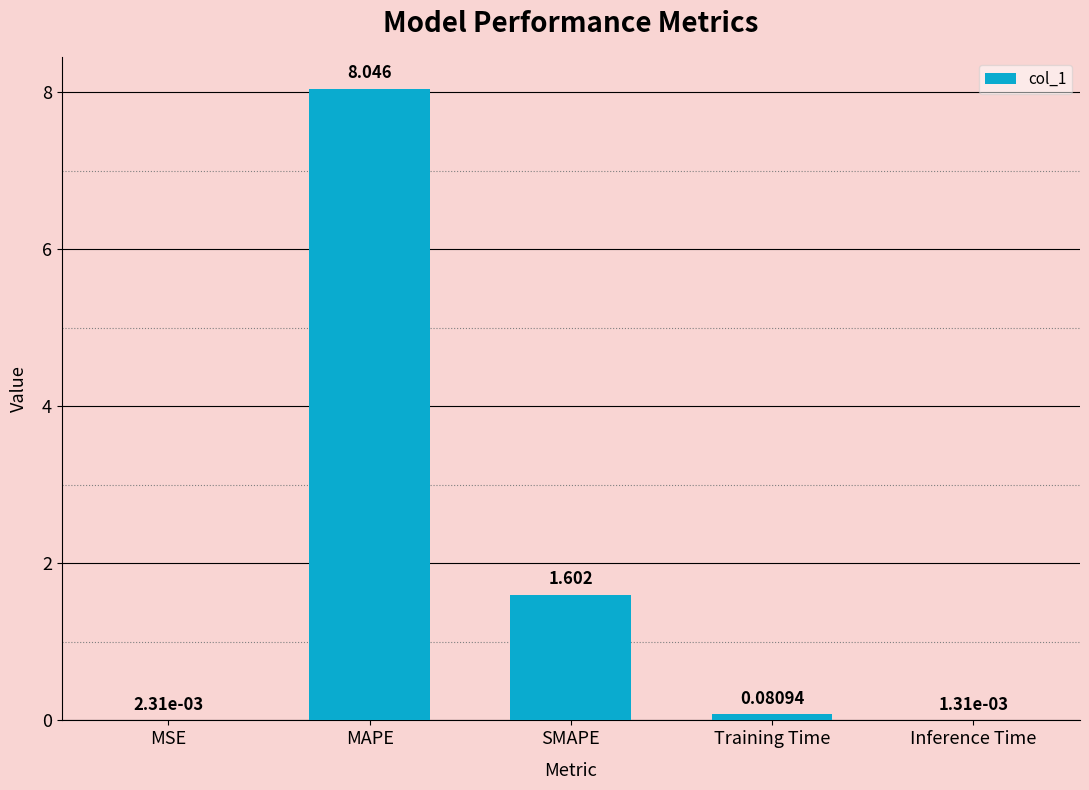

Between Training Time and Inference Time, which is larger?

Training Time